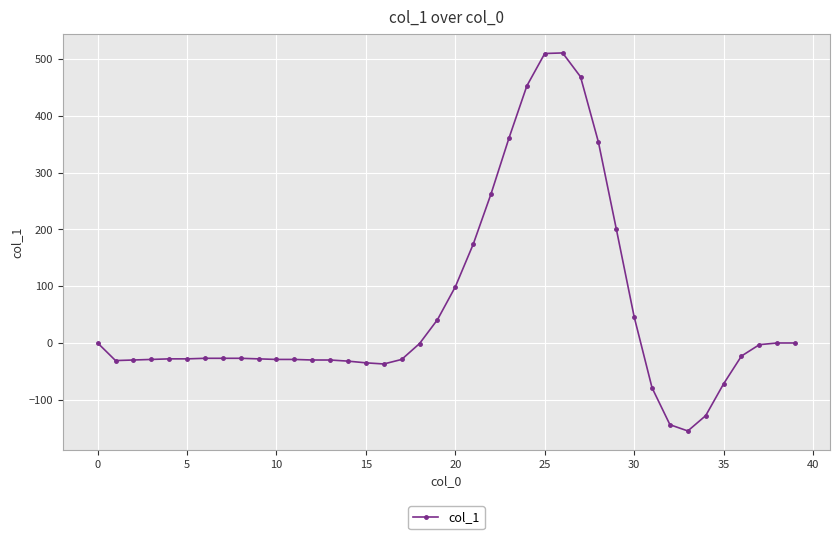

How many lines are shown in the chart?

1